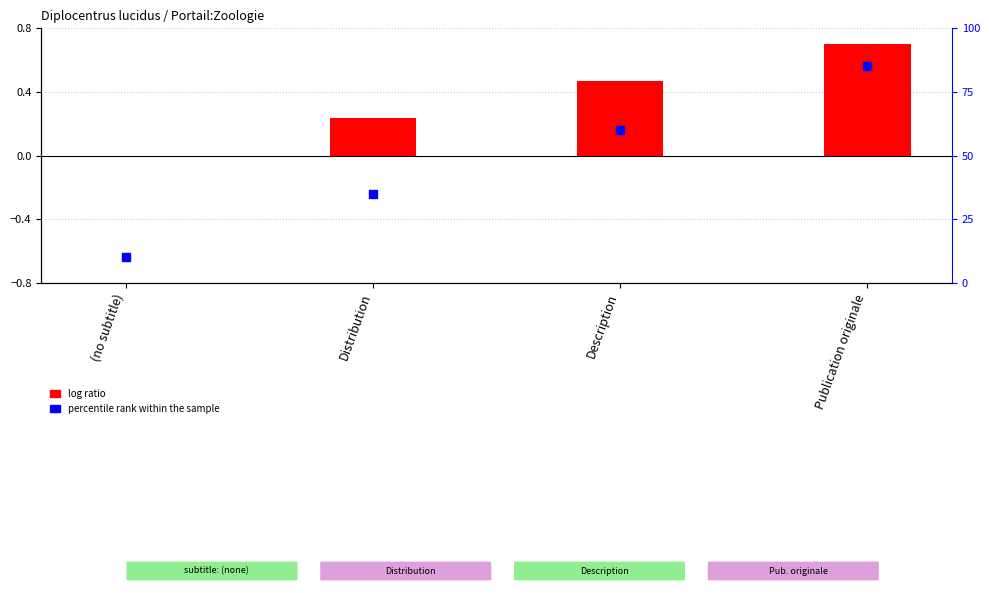

At how many categories does at least one series exceed 12?

3